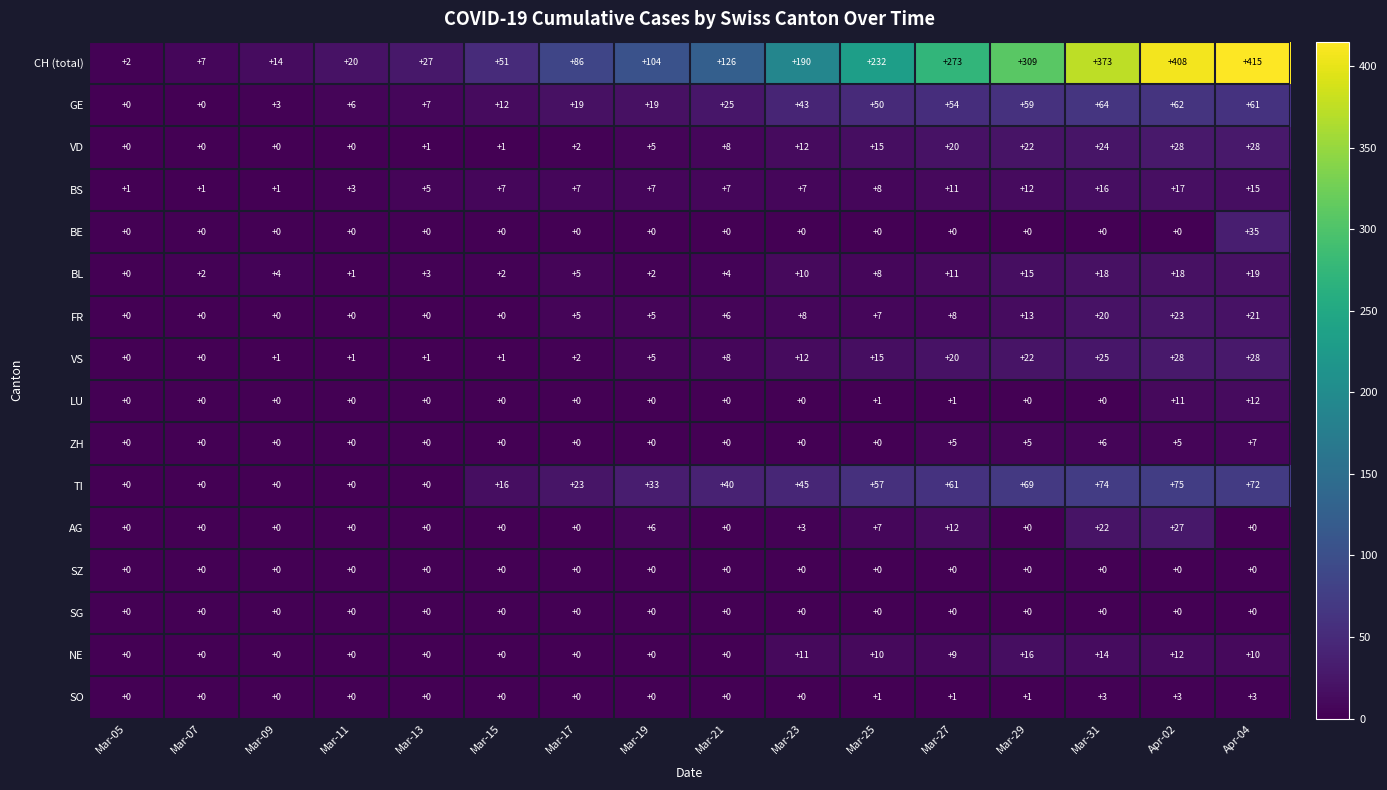

The VD series shows 12 at Mar-27. True or false?

False